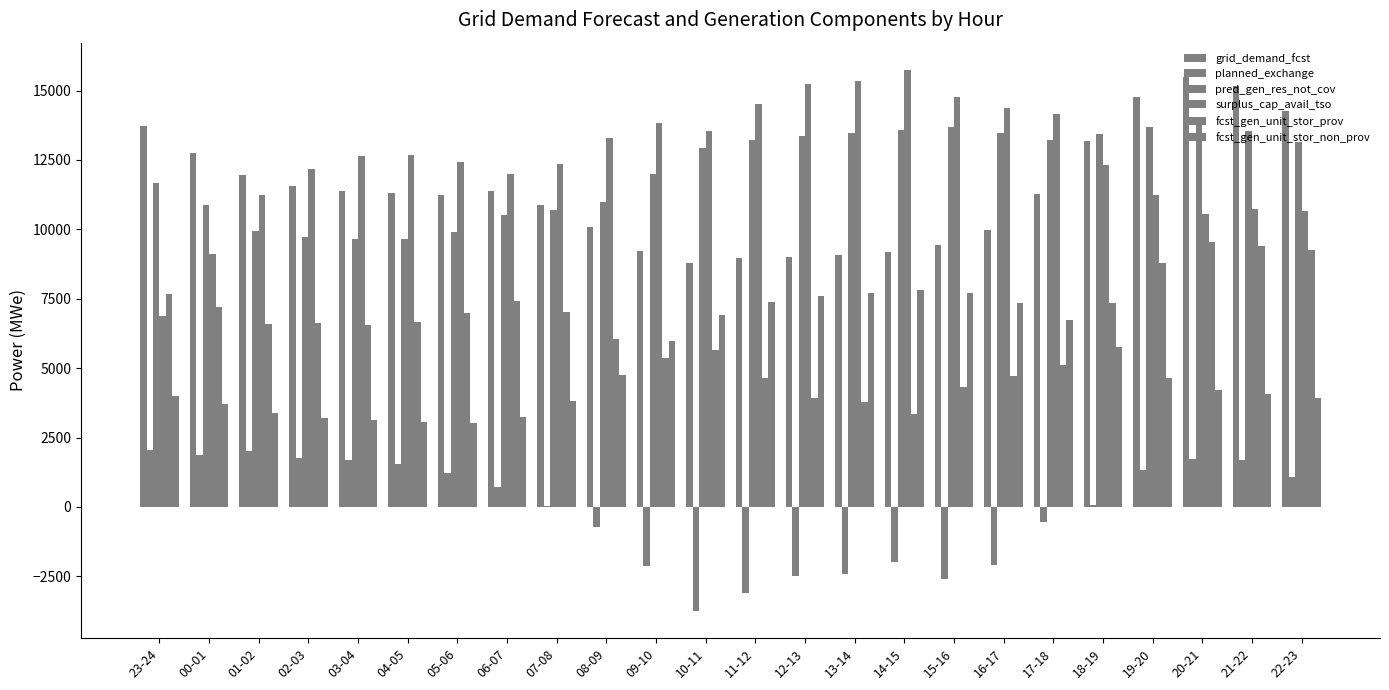

How many groups of bars are there?

24